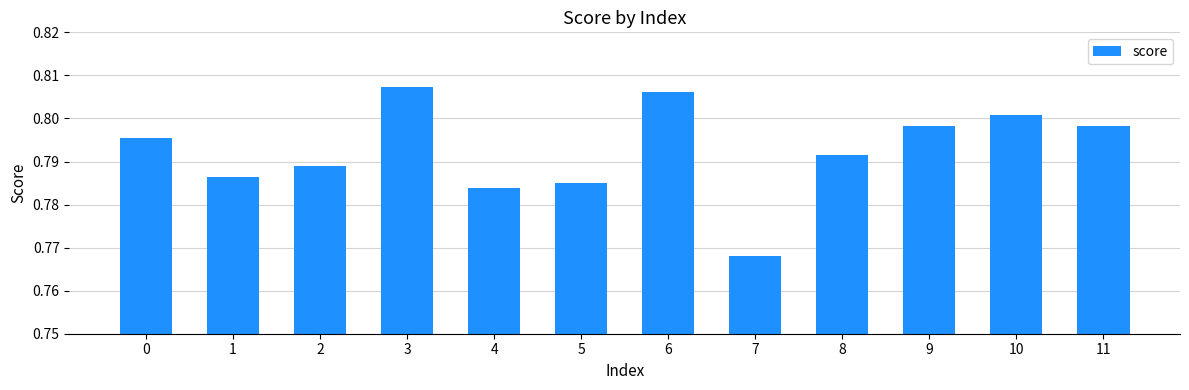

Which has a higher value, 3 or 9?

3